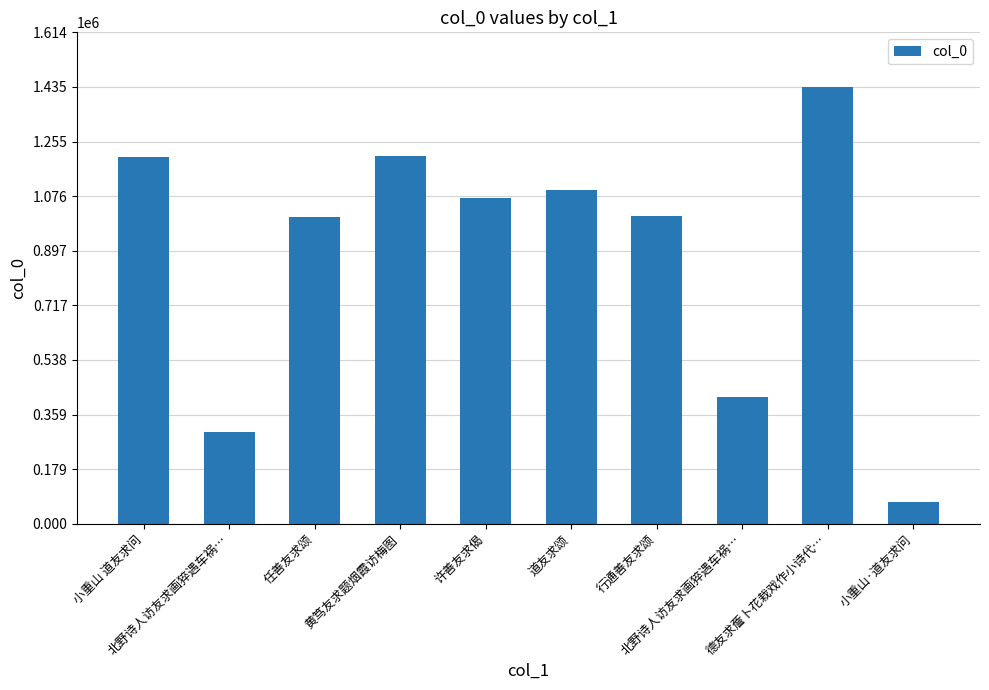

How many bars are there in total?

10